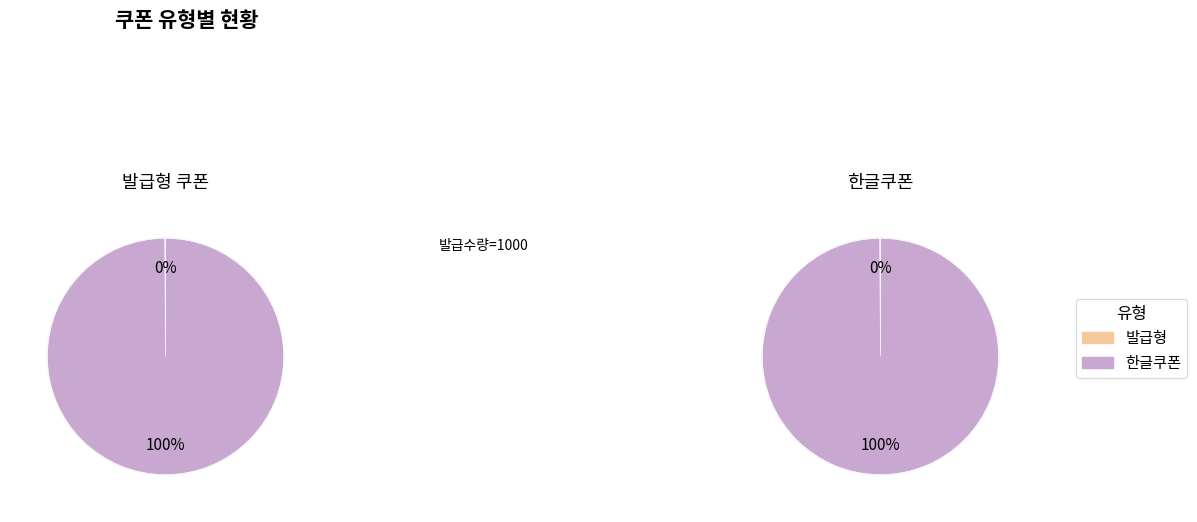

What is the largest slice in the pie chart?

한글쿠폰